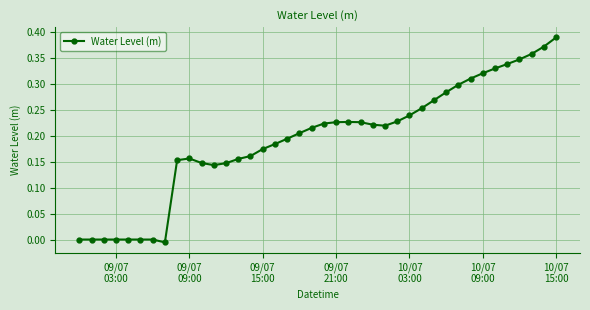

Where is the first local maximum?

09/07 09:00